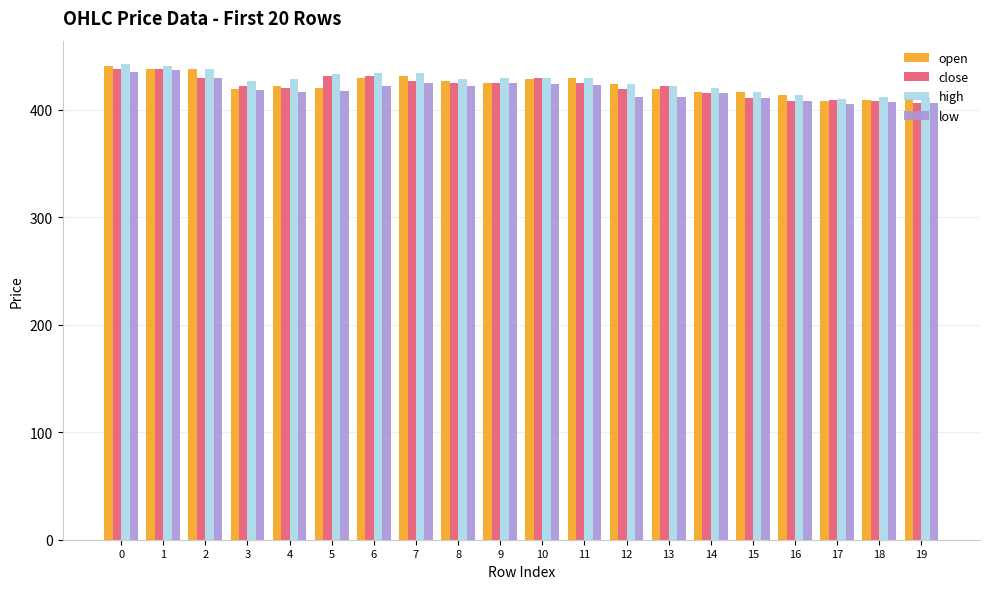

What is the sum of all low values?

8369